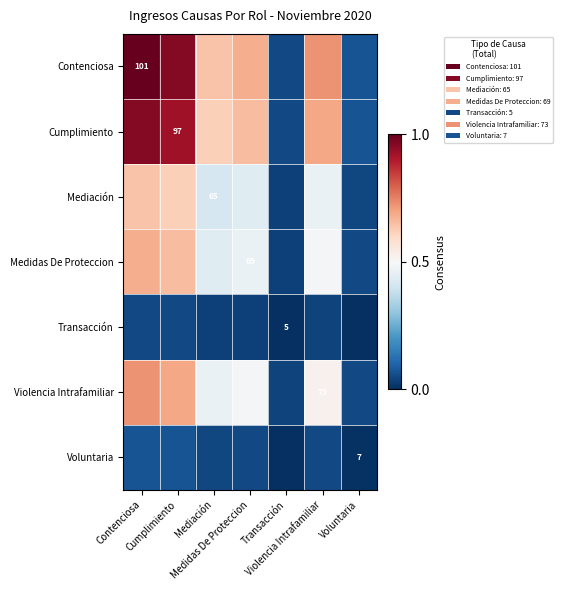

Is it true that Cumplimiento equals 1.1 at Violencia Intrafamiliar?

False